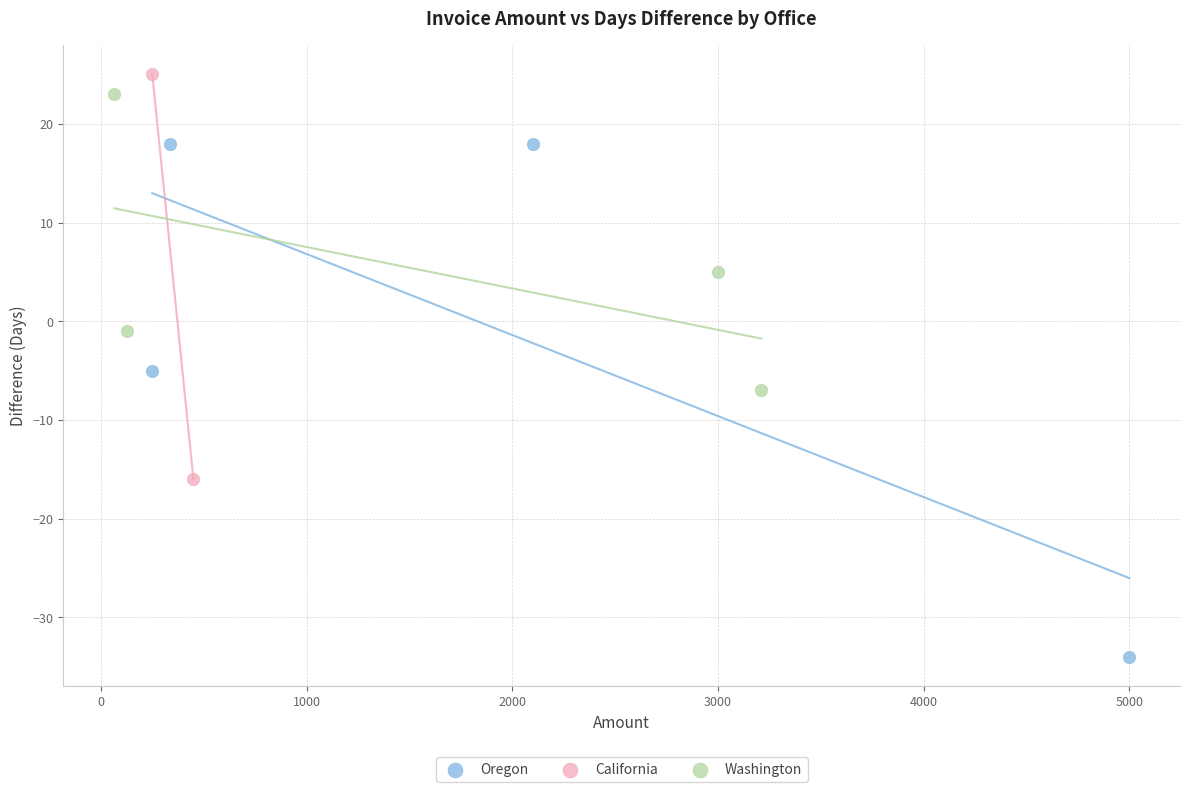

Which series has the widest spread of Y values?

Oregon